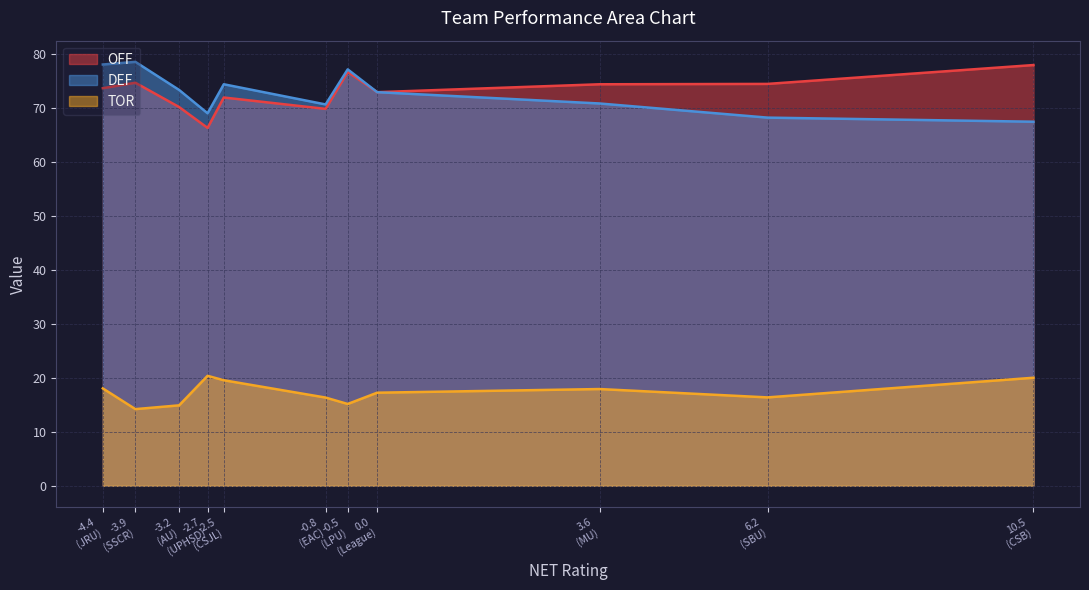

How many values in the TOR series are below 17?

5